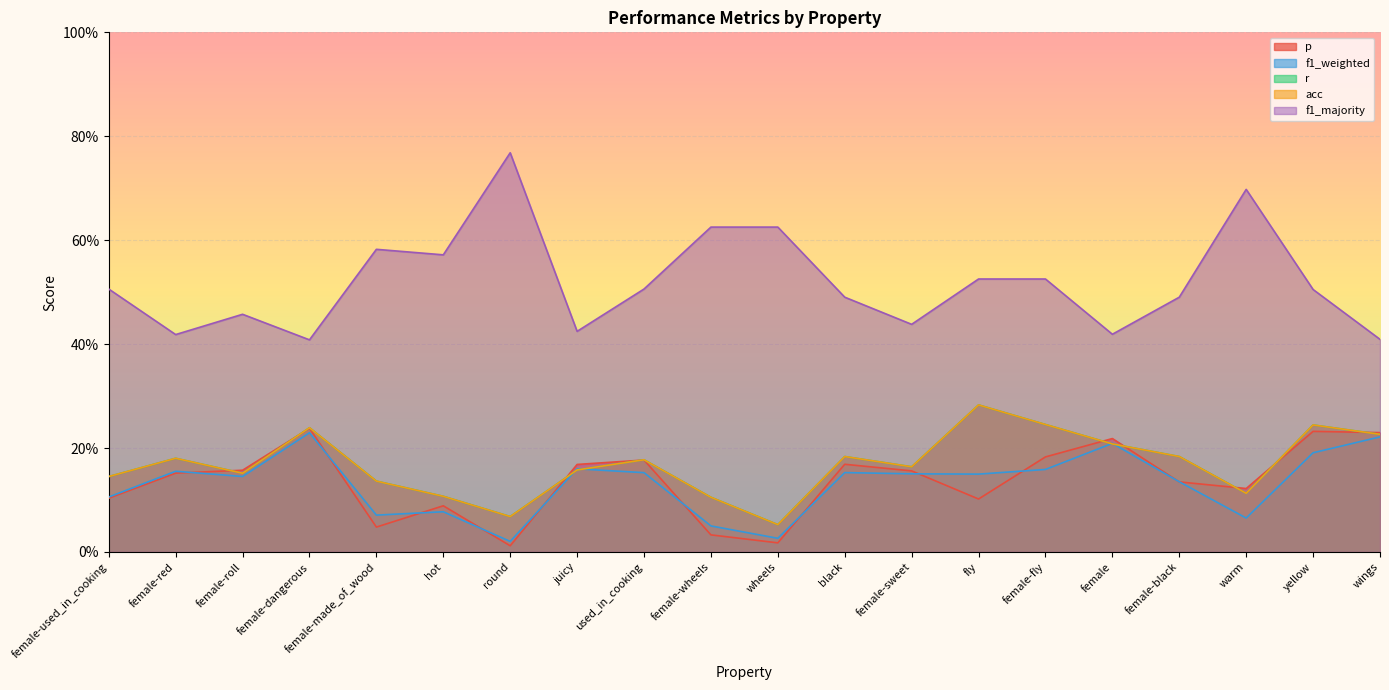

What is the difference between the r values at female-wheels and black?

0.1